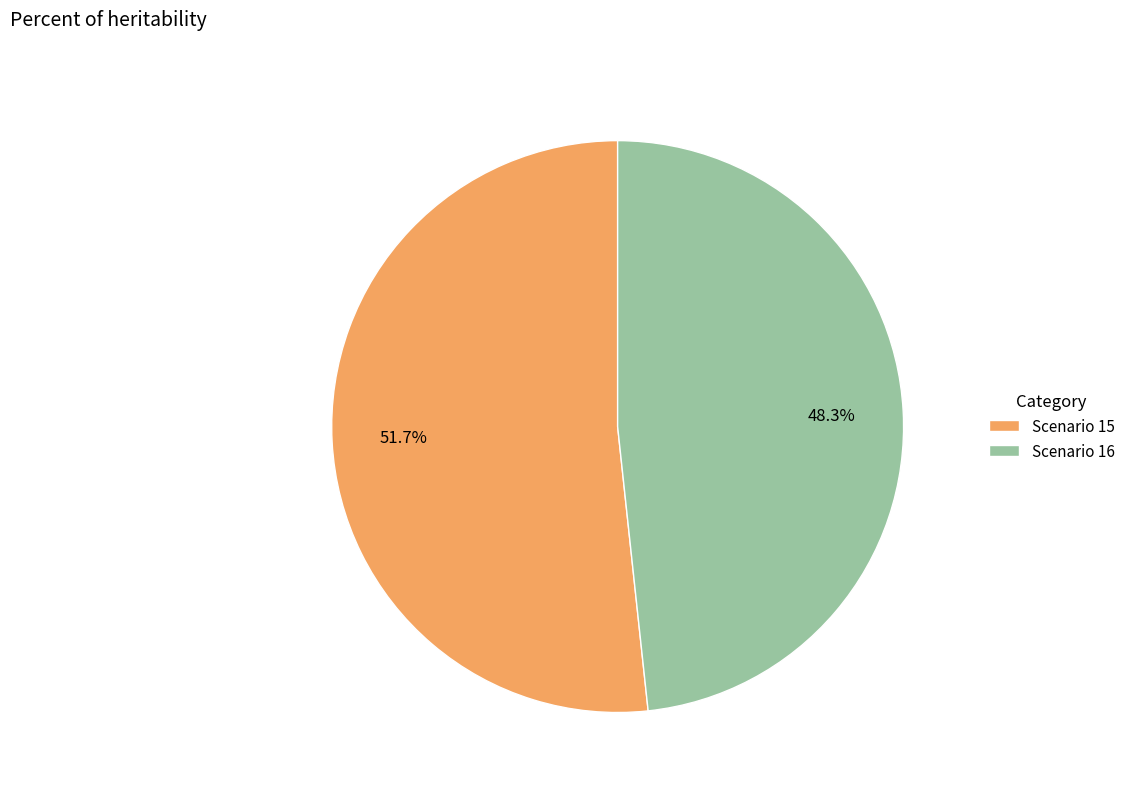

What percentage do Scenario 16 and Scenario 15 together represent?

100.0%